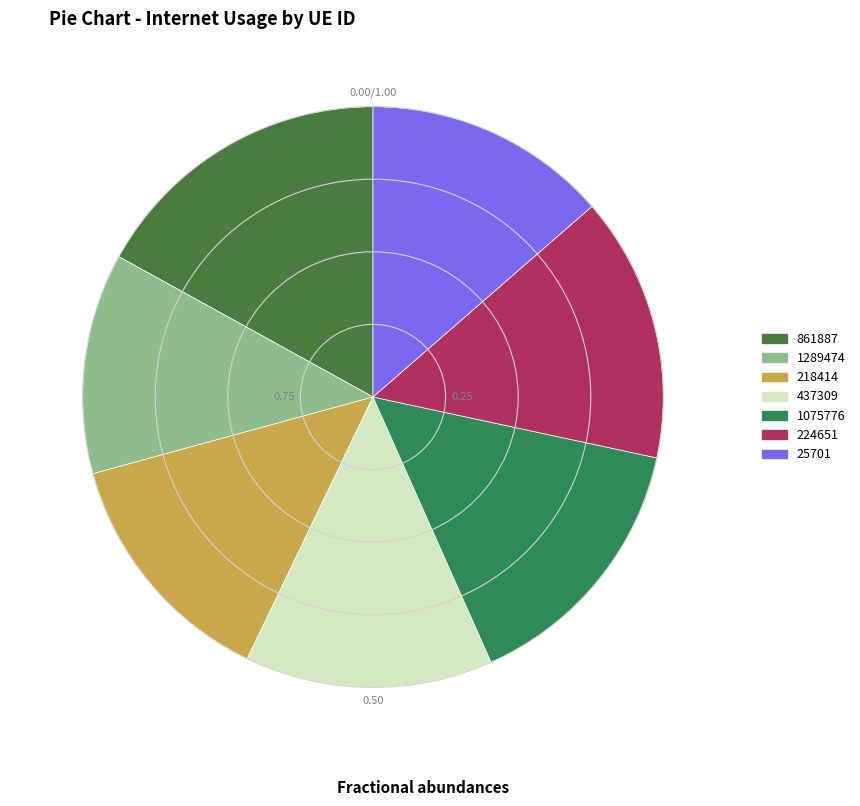

Is it true that 218414 is 14% of the pie?

True